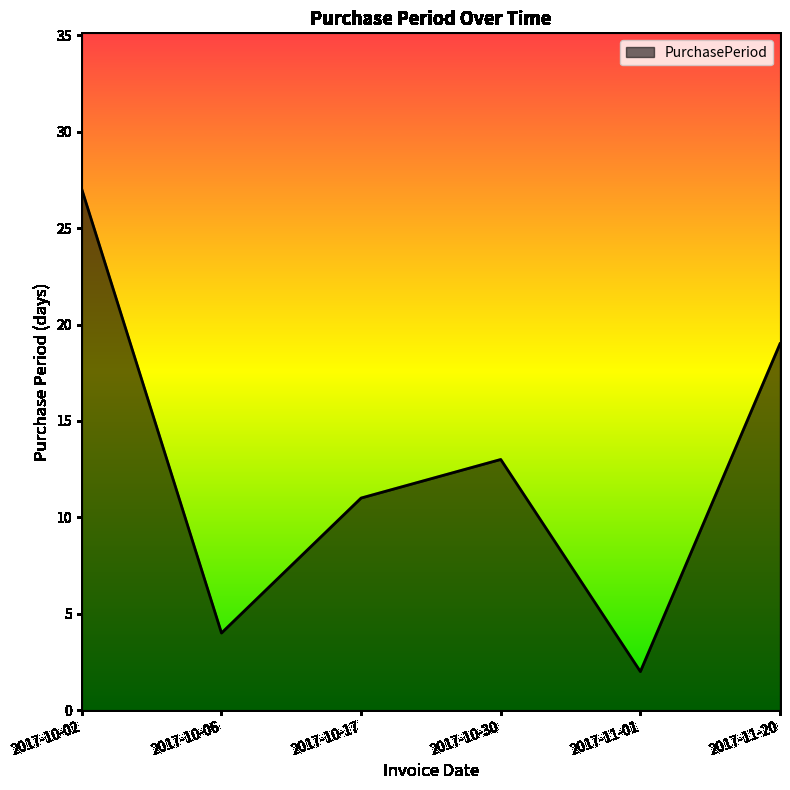

Reading left to right, extract all data points from this chart.

2017-10-02=27	2017-10-06=4	2017-10-17=11	2017-10-30=13	2017-11-01=2	2017-11-20=19